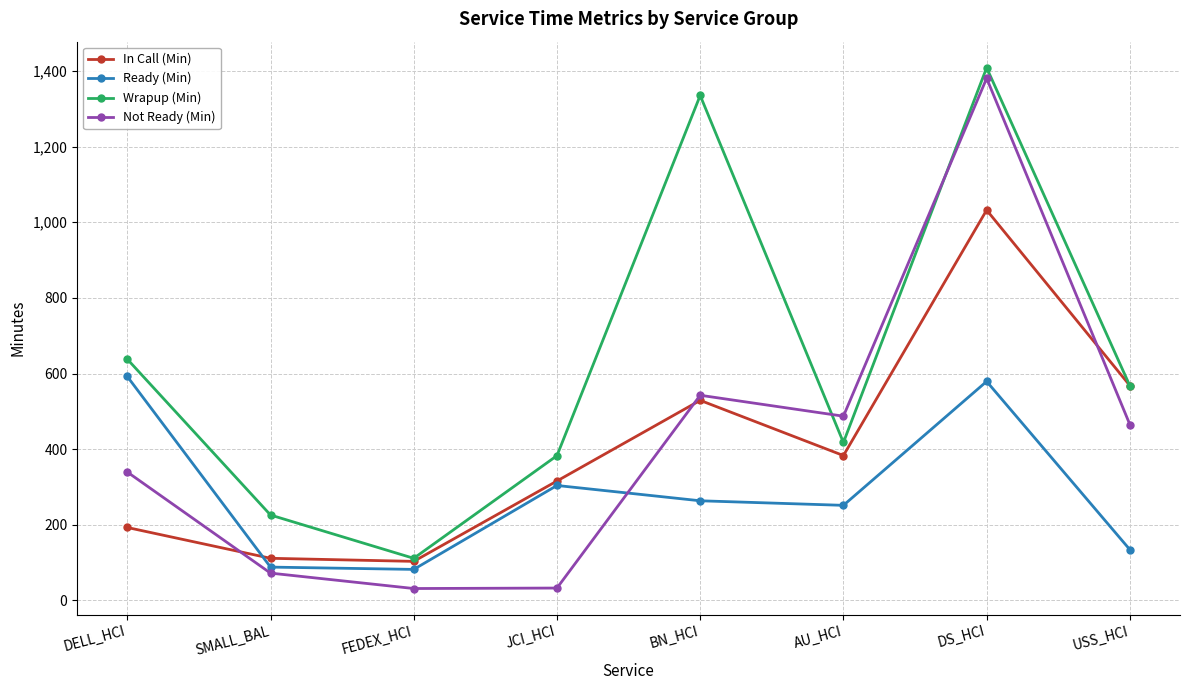

True or false: In Call (Min) has a value of 192.9 at DELL_HCI.

True